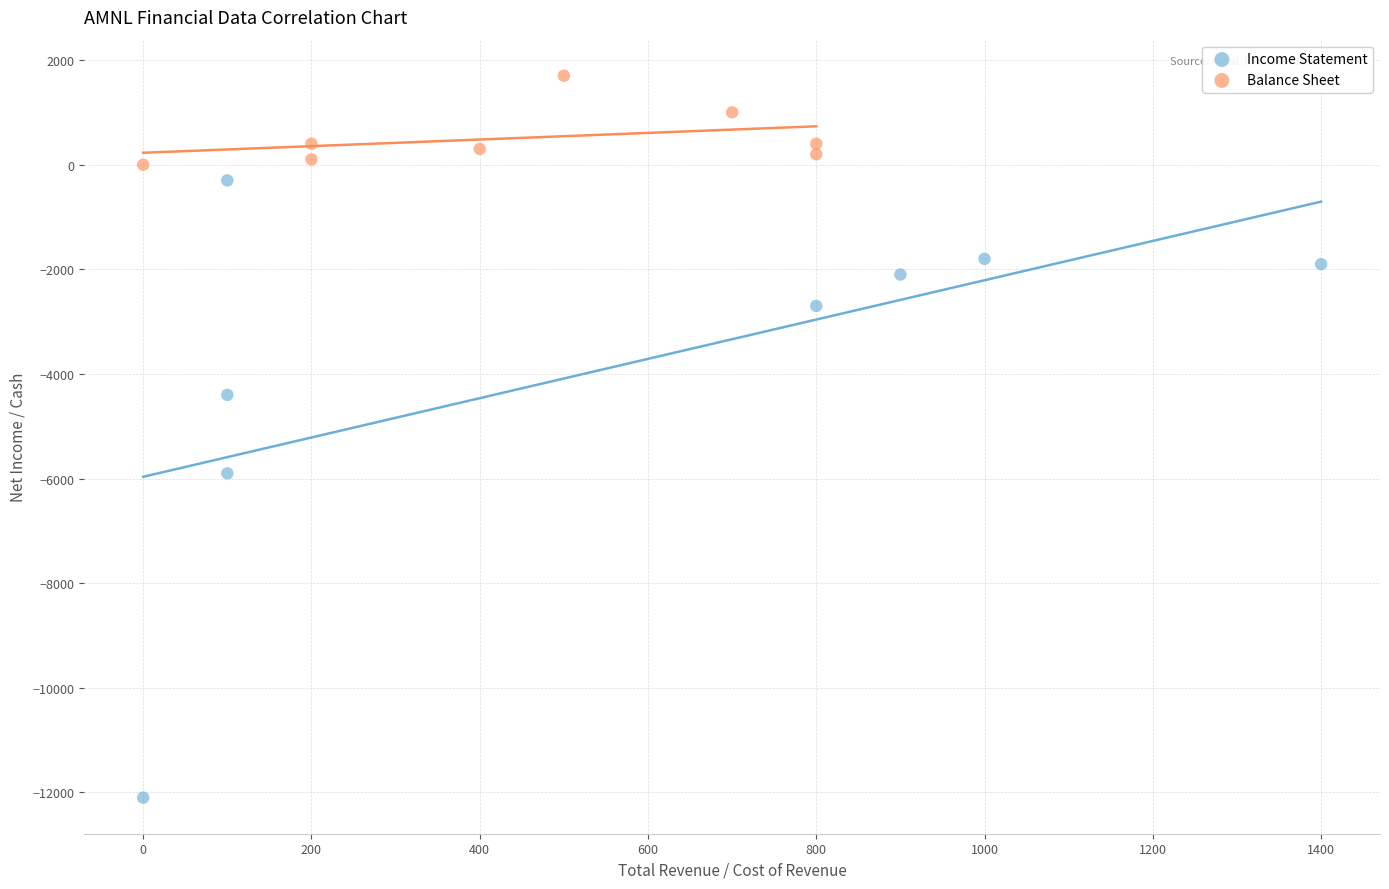

What are all the series names shown in the legend?

Income Statement, Balance Sheet